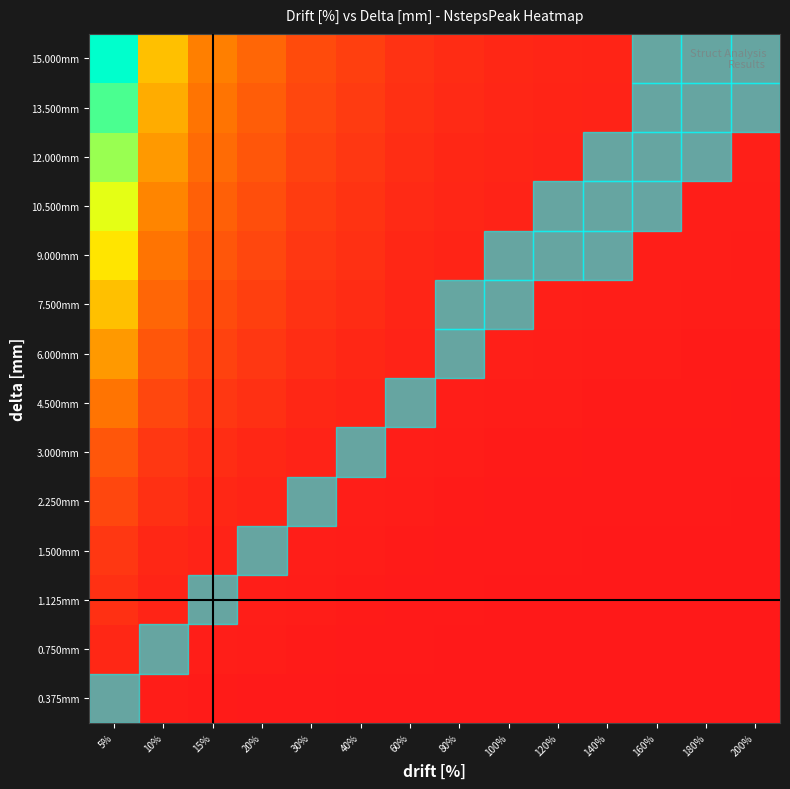

Reading right to left, extract all data points from this chart.

0.375mm: 200%=0.0	180%=0.0	160%=0.0	140%=0.0	120%=0.0	100%=0.1	80%=0.1	60%=0.1	40%=0.1	30%=0.2	20%=0.2	15%=0.3	10%=0.5	5%=1.0
0.750mm: 200%=0.1	180%=0.1	160%=0.1	140%=0.1	120%=0.1	100%=0.1	80%=0.1	60%=0.2	40%=0.2	30%=0.3	20%=0.5	15%=0.7	10%=1.0	5%=2.0
1.125mm: 200%=0.1	180%=0.1	160%=0.1	140%=0.1	120%=0.1	100%=0.1	80%=0.2	60%=0.2	40%=0.4	30%=0.5	20%=0.8	15%=1.0	10%=1.5	5%=3.0
1.500mm: 200%=0.1	180%=0.1	160%=0.1	140%=0.1	120%=0.2	100%=0.2	80%=0.2	60%=0.3	40%=0.5	30%=0.7	20%=1.0	15%=1.3	10%=2.0	5%=4.0
2.250mm: 200%=0.1	180%=0.2	160%=0.2	140%=0.2	120%=0.2	100%=0.3	80%=0.4	60%=0.5	40%=0.8	30%=1.0	20%=1.5	15%=2.0	10%=3.0	5%=6.0
3.000mm: 200%=0.2	180%=0.2	160%=0.2	140%=0.3	120%=0.3	100%=0.4	80%=0.5	60%=0.7	40%=1.0	30%=1.3	20%=2.0	15%=2.7	10%=4.0	5%=8.0
4.500mm: 200%=0.3	180%=0.3	160%=0.4	140%=0.4	120%=0.5	100%=0.6	80%=0.8	60%=1.0	40%=1.5	30%=2.0	20%=3.0	15%=4.0	10%=6.0	5%=12.0
6.000mm: 200%=0.4	180%=0.4	160%=0.5	140%=0.6	120%=0.7	100%=0.8	80%=1.0	60%=1.3	40%=2.0	30%=2.7	20%=4.0	15%=5.3	10%=8.0	5%=16.0
7.500mm: 200%=0.5	180%=0.6	160%=0.6	140%=0.7	120%=0.8	100%=1.0	80%=1.2	60%=1.7	40%=2.5	30%=3.3	20%=5.0	15%=6.7	10%=10.0	5%=20.0
9.000mm: 200%=0.6	180%=0.7	160%=0.8	140%=0.9	120%=1.0	100%=1.2	80%=1.5	60%=2.0	40%=3.0	30%=4.0	20%=6.0	15%=8.0	10%=12.0	5%=24.0
10.500mm: 200%=0.7	180%=0.8	160%=0.9	140%=1.0	120%=1.2	100%=1.4	80%=1.8	60%=2.3	40%=3.5	30%=4.7	20%=7.0	15%=9.3	10%=14.0	5%=28.0
12.000mm: 200%=0.8	180%=0.9	160%=1.0	140%=1.1	120%=1.3	100%=1.6	80%=2.0	60%=2.7	40%=4.0	30%=5.3	20%=8.0	15%=10.7	10%=16.0	5%=32.0
13.500mm: 200%=0.9	180%=1.0	160%=1.1	140%=1.3	120%=1.5	100%=1.8	80%=2.2	60%=3.0	40%=4.5	30%=6.0	20%=9.0	15%=12.0	10%=18.0	5%=36.0
15.000mm: 200%=1.0	180%=1.1	160%=1.2	140%=1.4	120%=1.7	100%=2.0	80%=2.5	60%=3.3	40%=5.0	30%=6.7	20%=10.0	15%=13.3	10%=20.0	5%=40.0